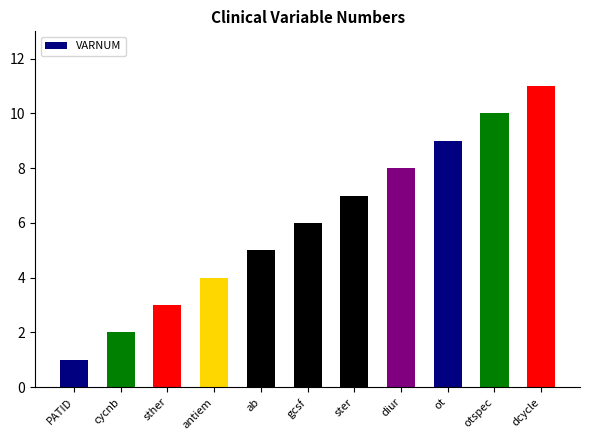

Reading right to left, transcribe all the data shown in this chart.

dcycle=11	otspec=10	ot=9	diur=8	ster=7	gcsf=6	ab=5	antiem=4	sther=3	cycnb=2	PATID=1